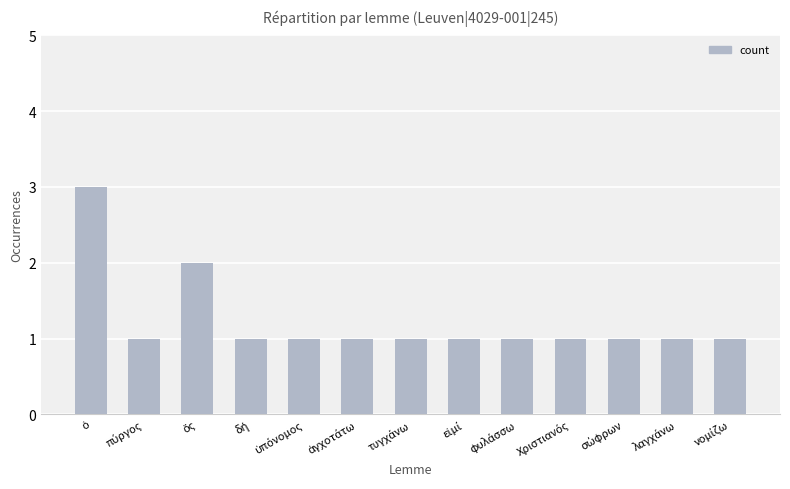

What is the greatest value displayed?

3